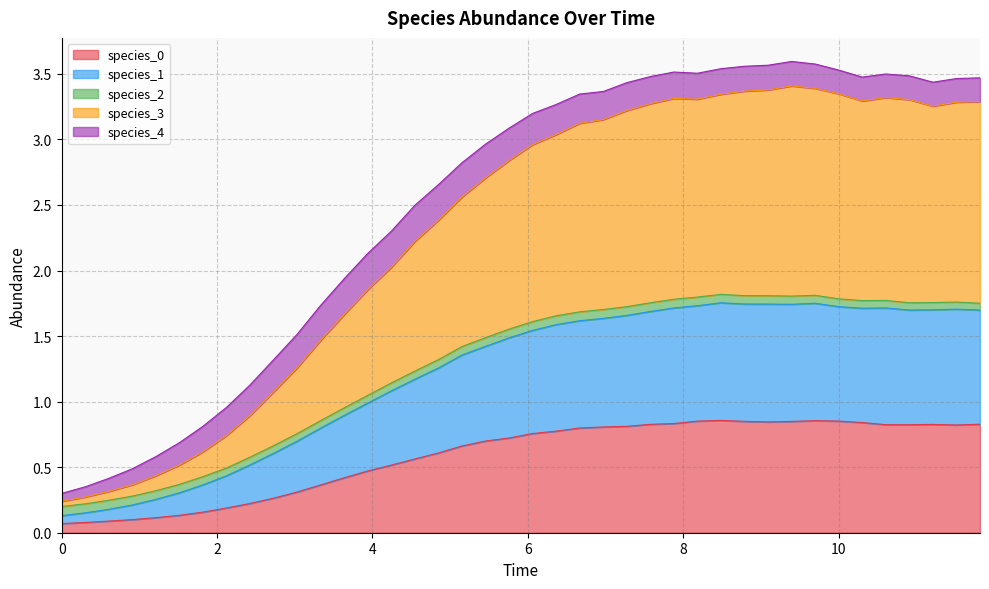

Is it true that species_1 equals 0.2 at 12?

False